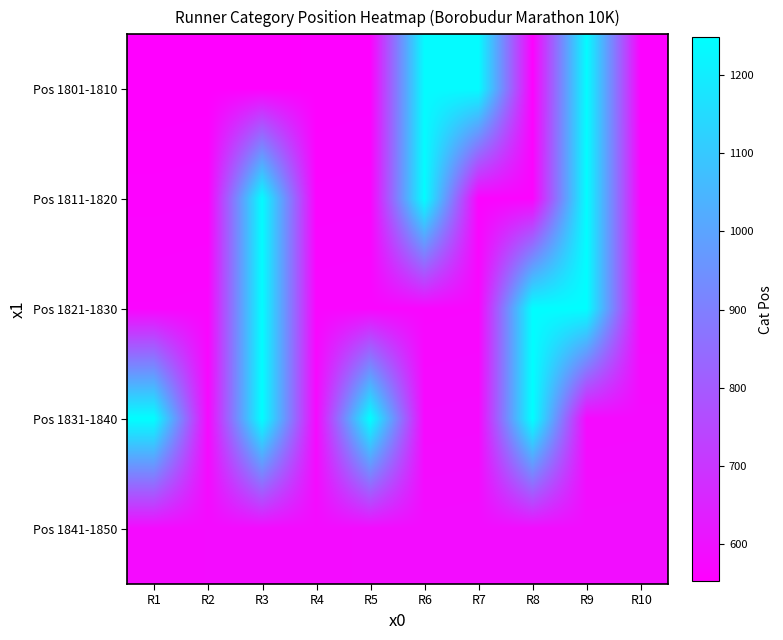

Between R6 and R2, which is larger?

R6